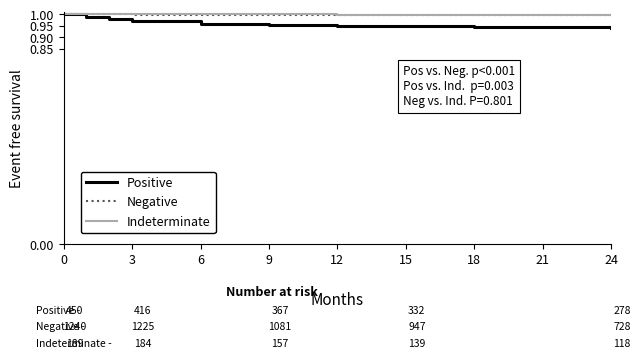

How many Positive values are between 0 and 1?

10